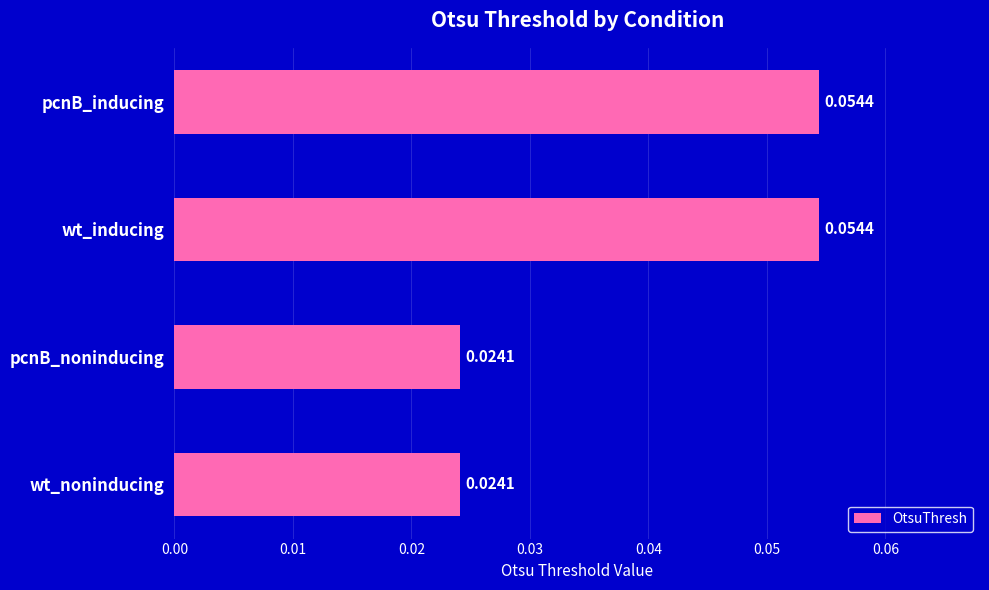

Between pcnB_noninducing and pcnB_inducing, which is larger?

pcnB_inducing